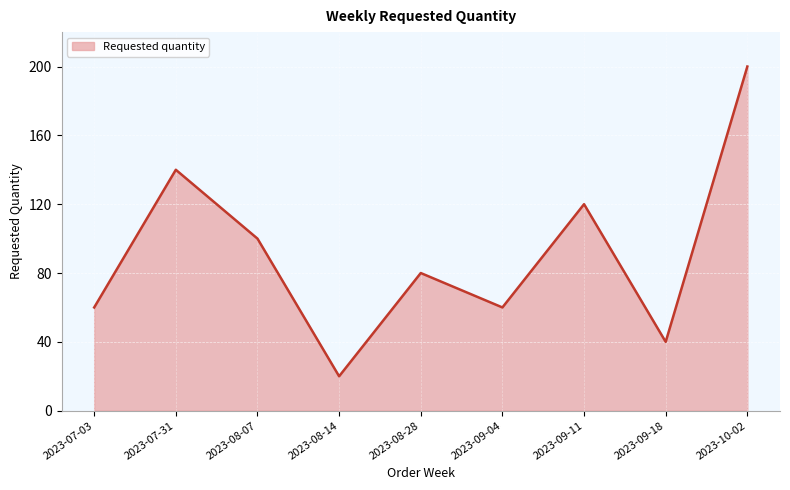

What position from the left is 2023-07-03?

1